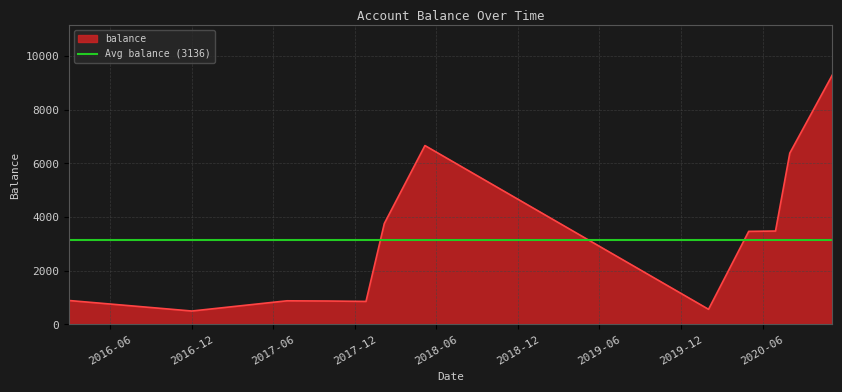

Where is the data nearest to the value 4895?

2018-02-05